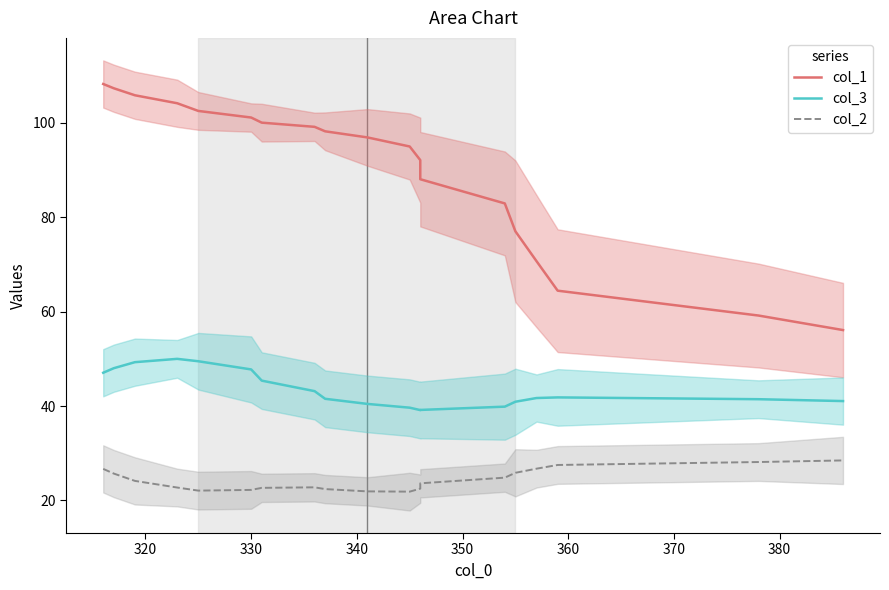

What is the value of the col_2 point at the 8th from the left?

22.8